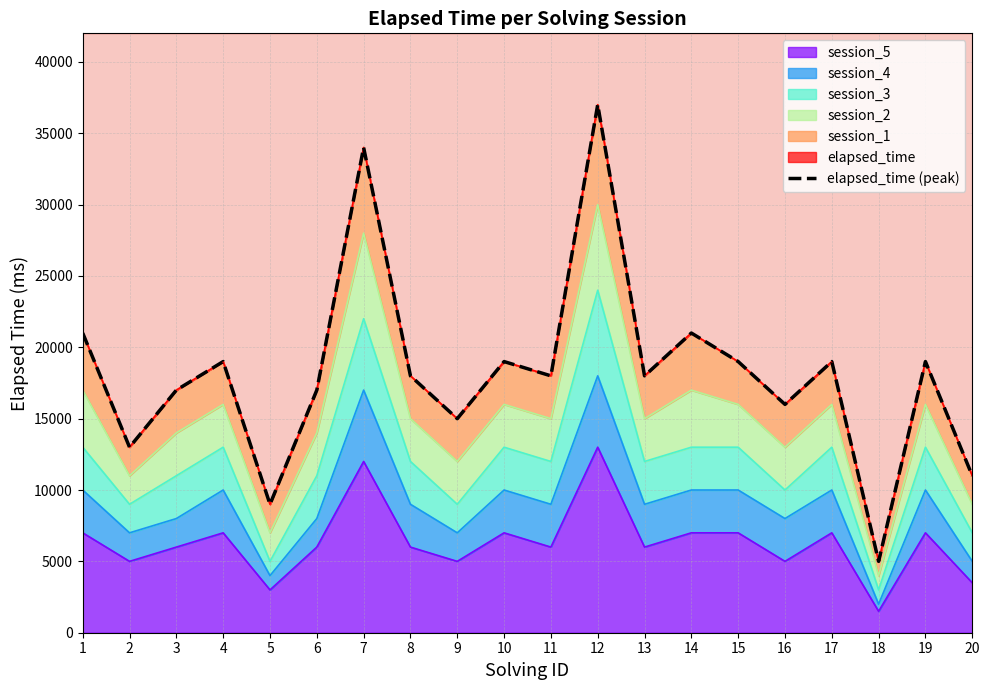

What is the difference between the second highest and second lowest values?

25000